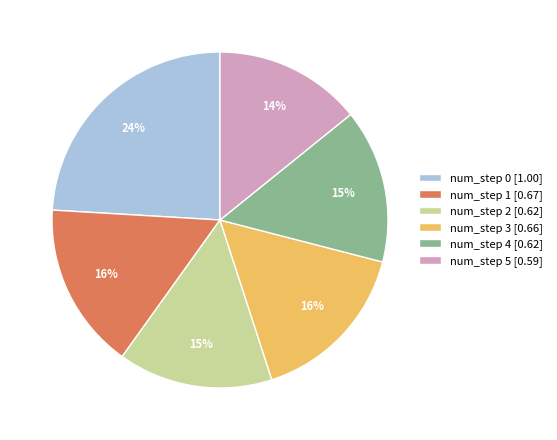

To the nearest percent, what portion does num_step 3 [0.66] represent?

16%